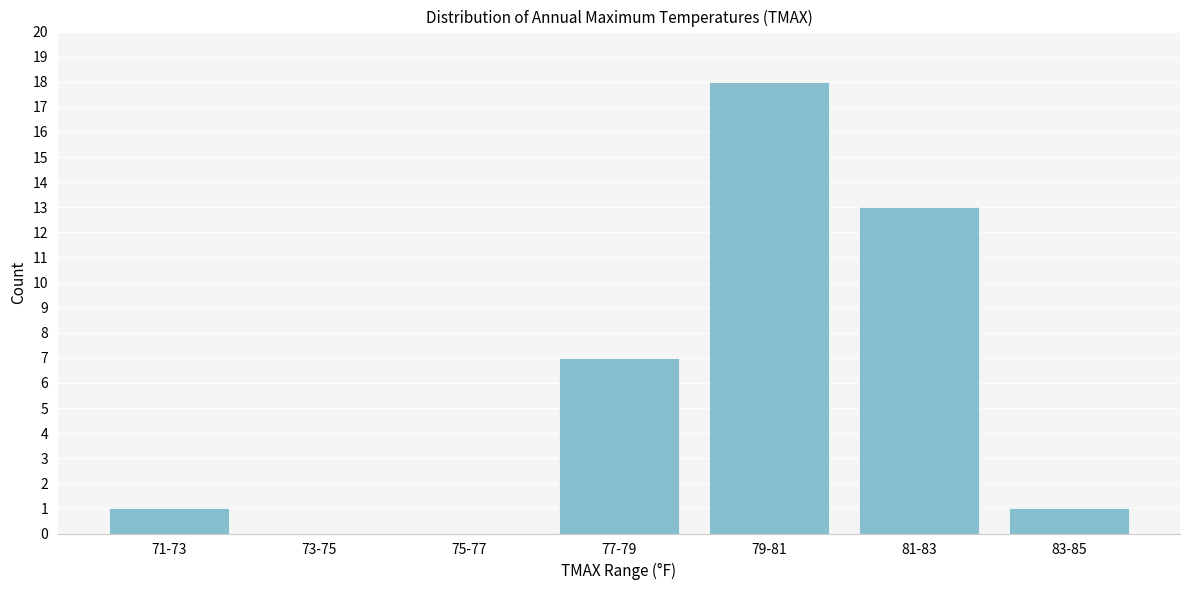

Reading right to left, extract all data points from this chart.

83-85=1	81-83=13	79-81=18	77-79=7	75-77=0	73-75=0	71-73=1